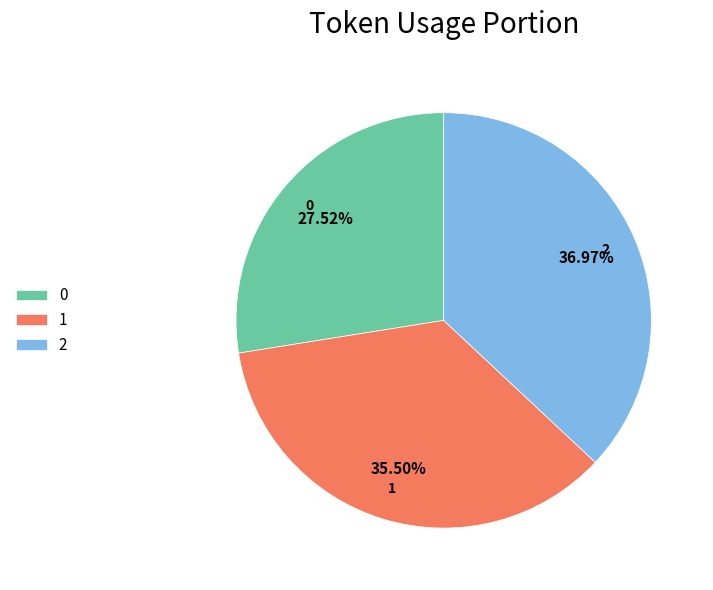

What percentage is the 0 slice, to the nearest percent?

28%